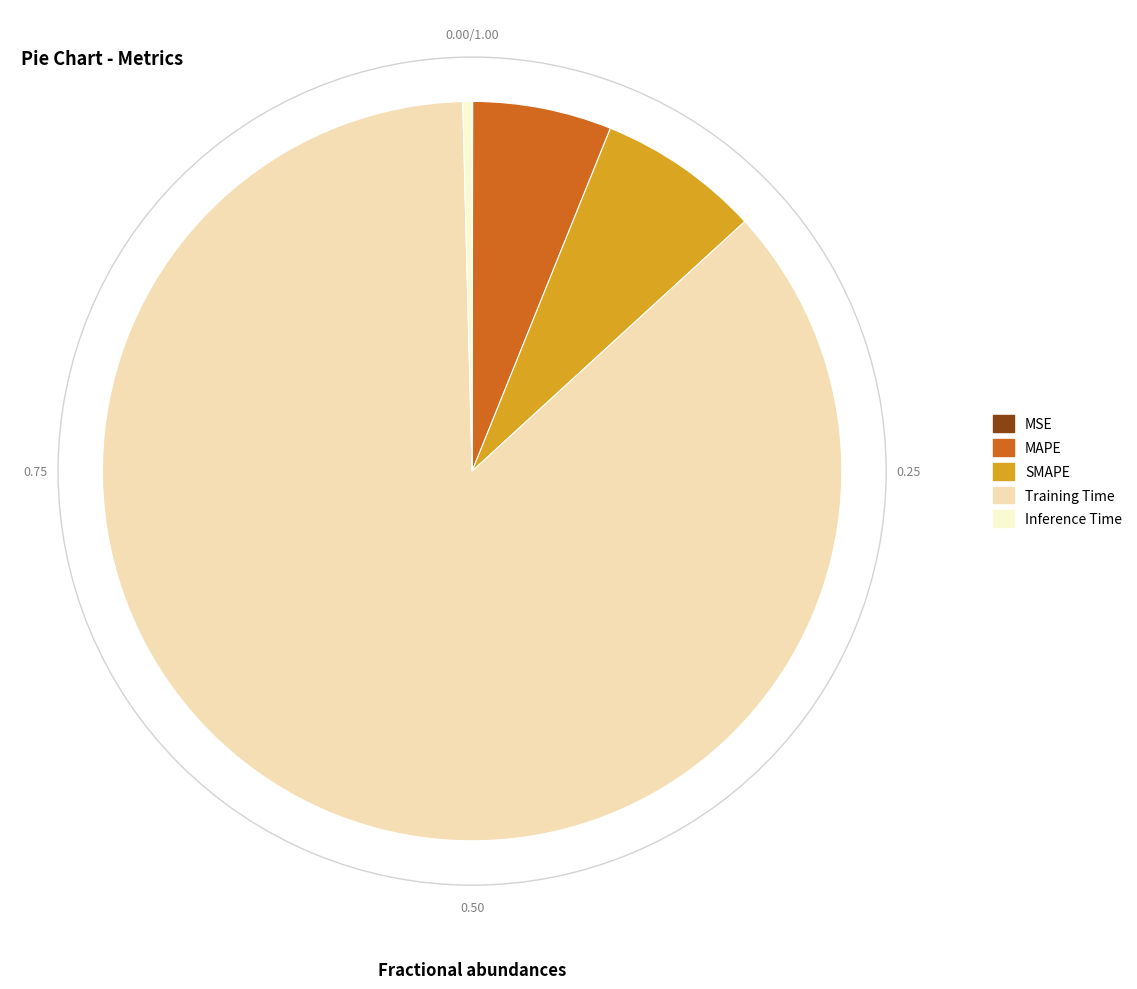

Is the sum of SMAPE and MAPE greater than half?

No